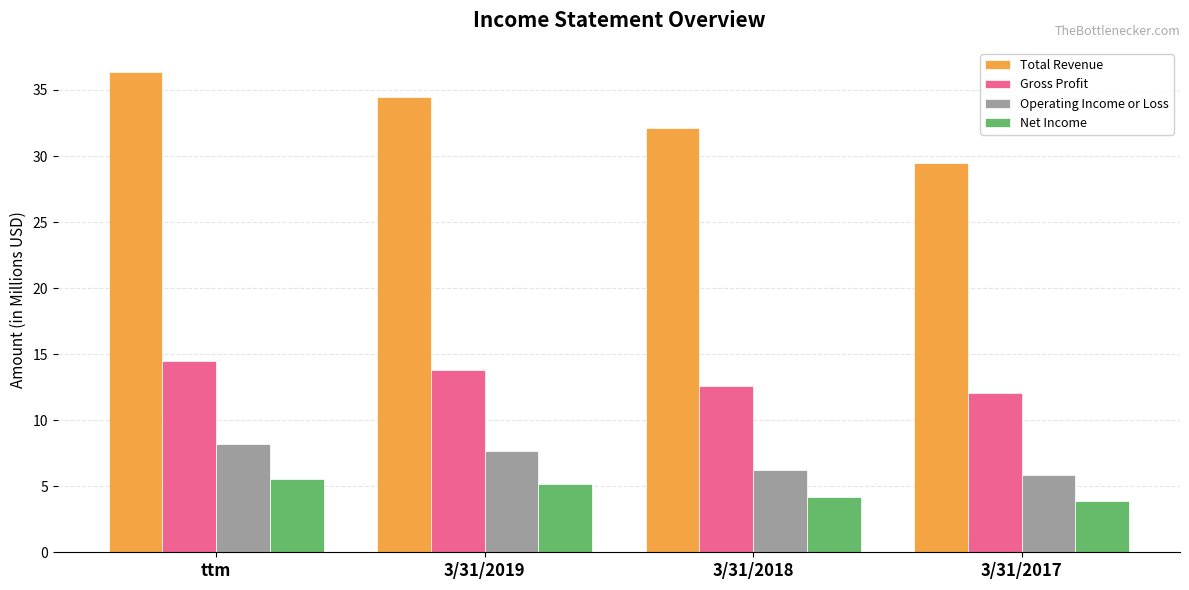

What are all the series names shown in the legend?

Total Revenue, Gross Profit, Operating Income or Loss, Net Income